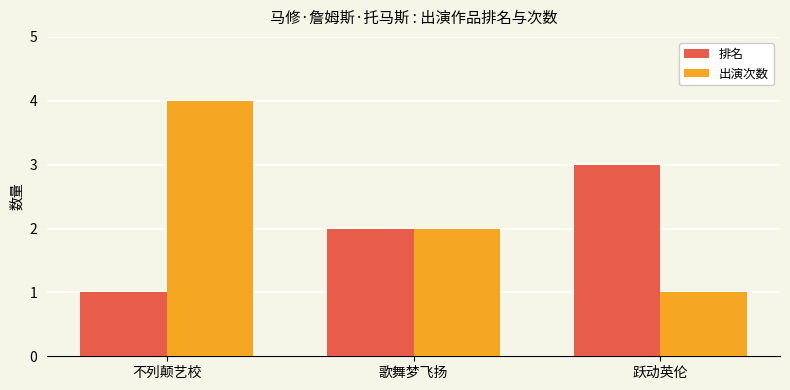

What is the sum of all 排名 values?

6